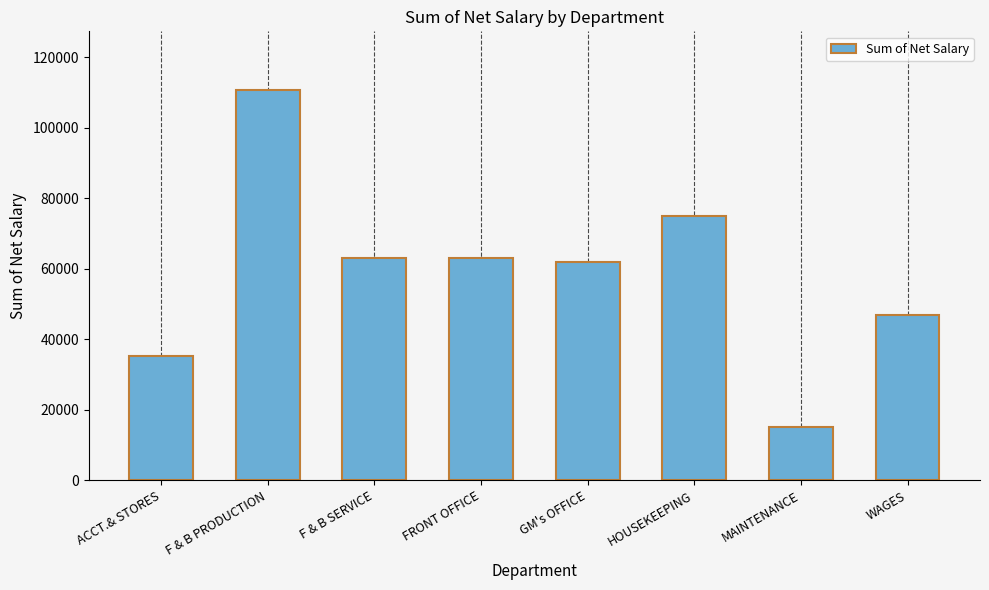

Where does the data first go above 62976?

F & B PRODUCTION